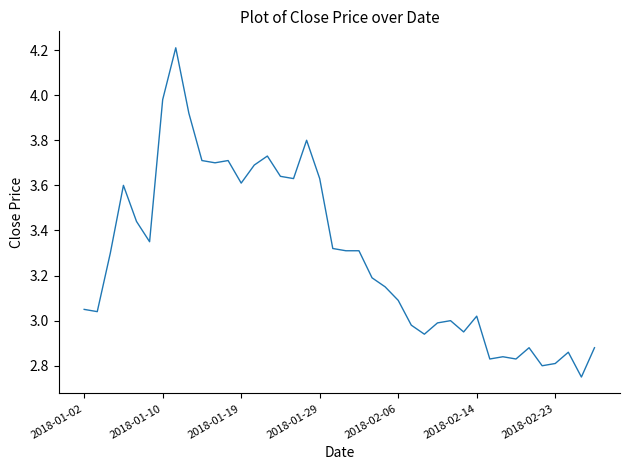

What is the maximum value shown in the chart?

4.2